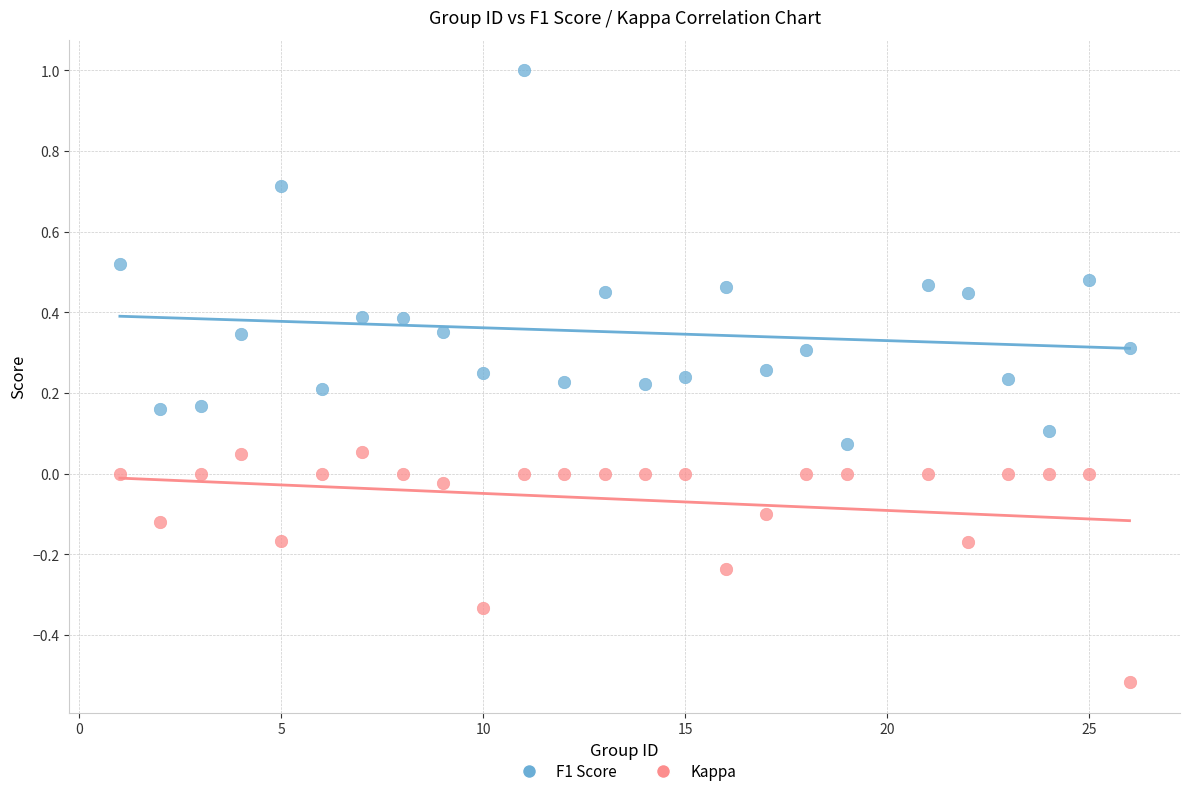

Which series contains the highest Y value?

F1 Score